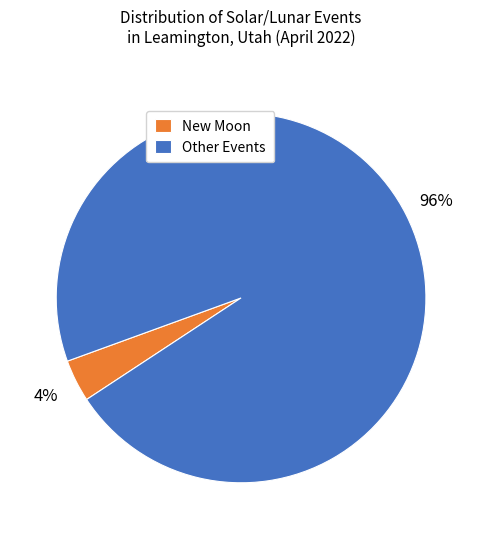

Is there any slice that represents more than half of the pie?

Yes